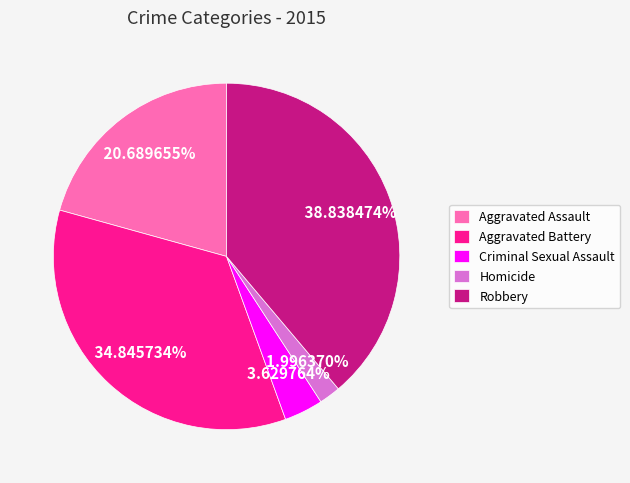

How many slices are in this pie chart?

5